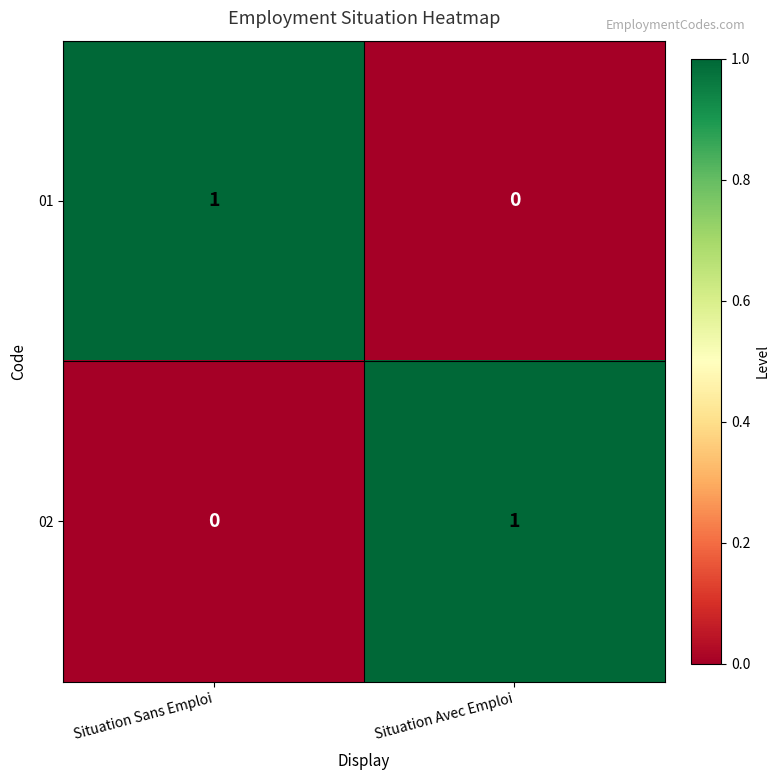

At which label does 02 reach its minimum?

Situation Sans Emploi